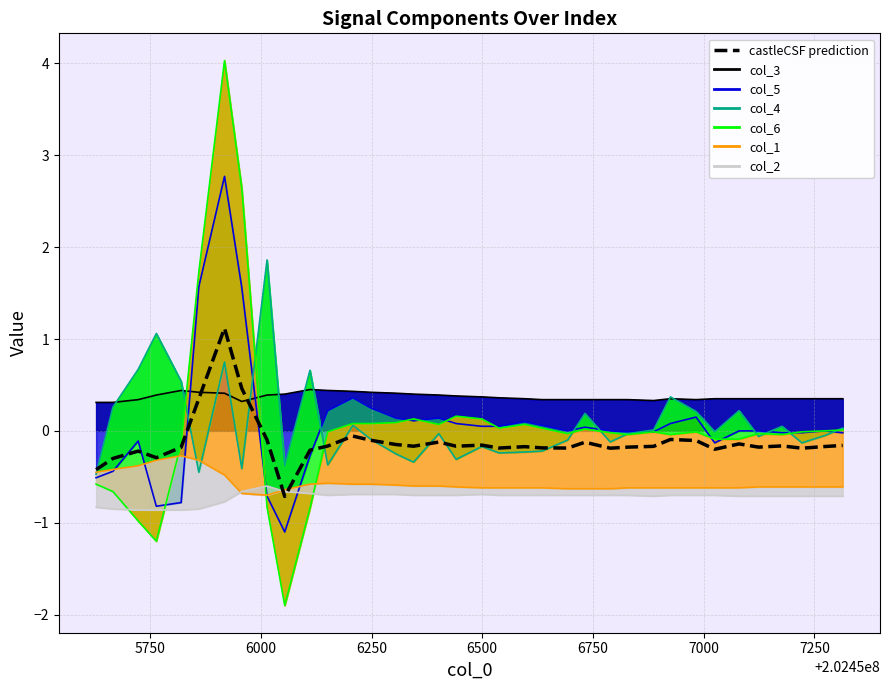

True or false: there are more than 2 points higher than both neighbors.

True